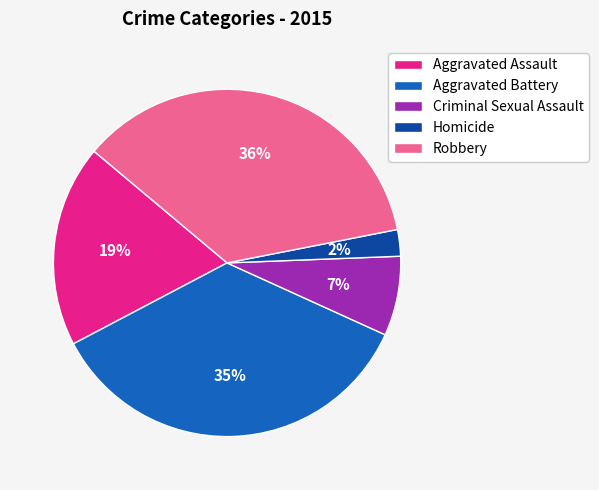

Does Criminal Sexual Assault account for over 50% of the chart?

No